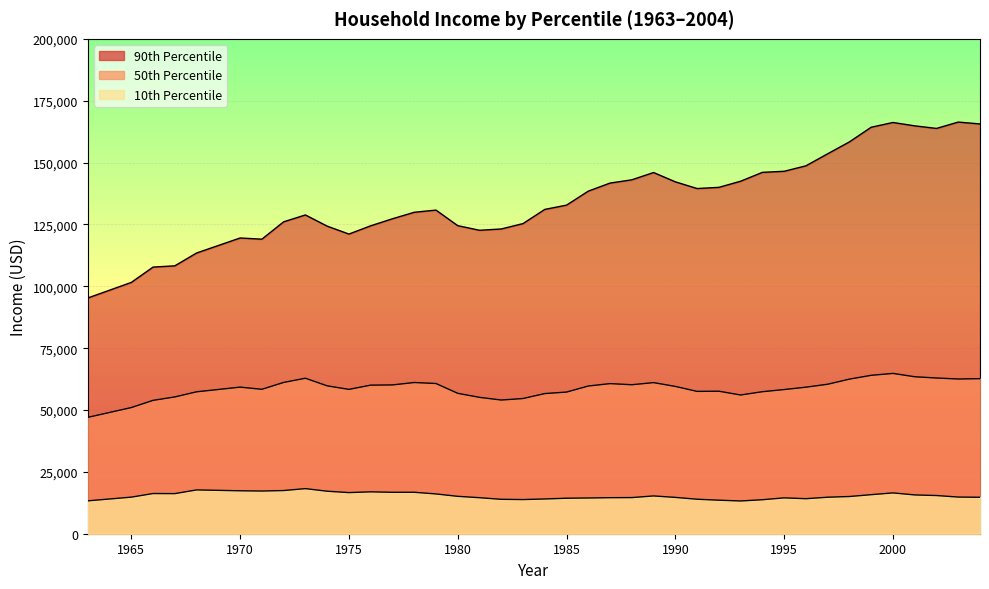

True or false: 10th Percentile and 50th Percentile intersect in this chart.

False